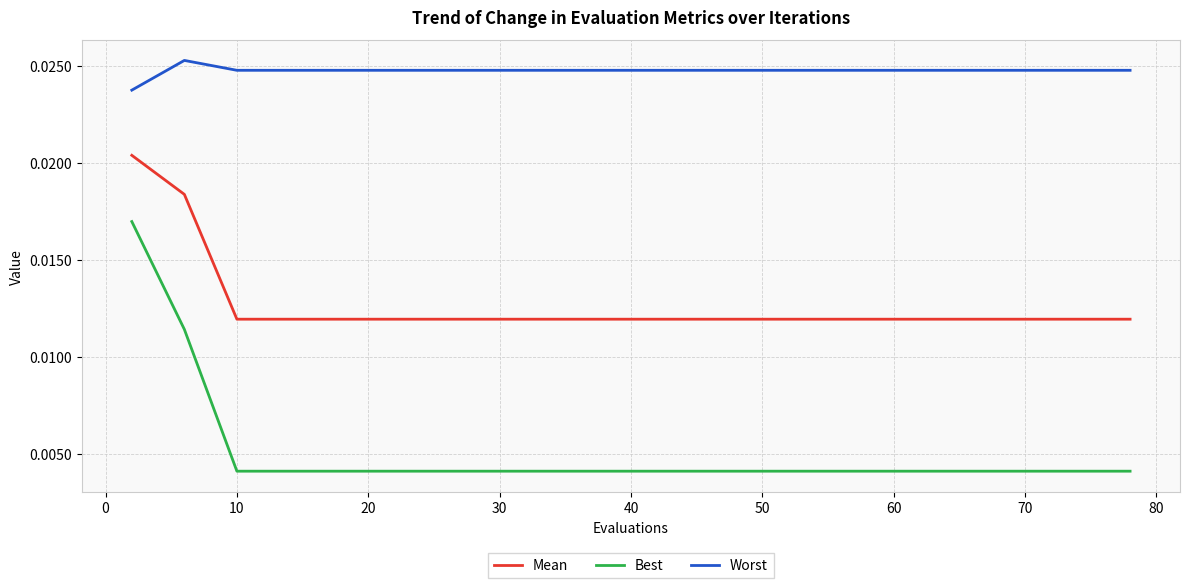

True or false: Worst and Mean intersect in this chart.

False